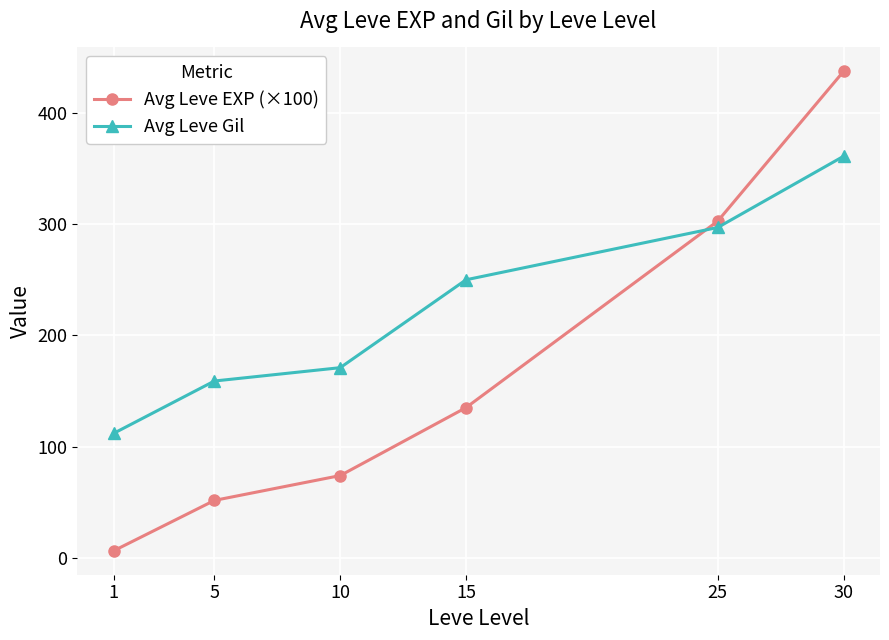

What is the difference between the second highest and second lowest values in the Avg Leve Gil series?

138.0